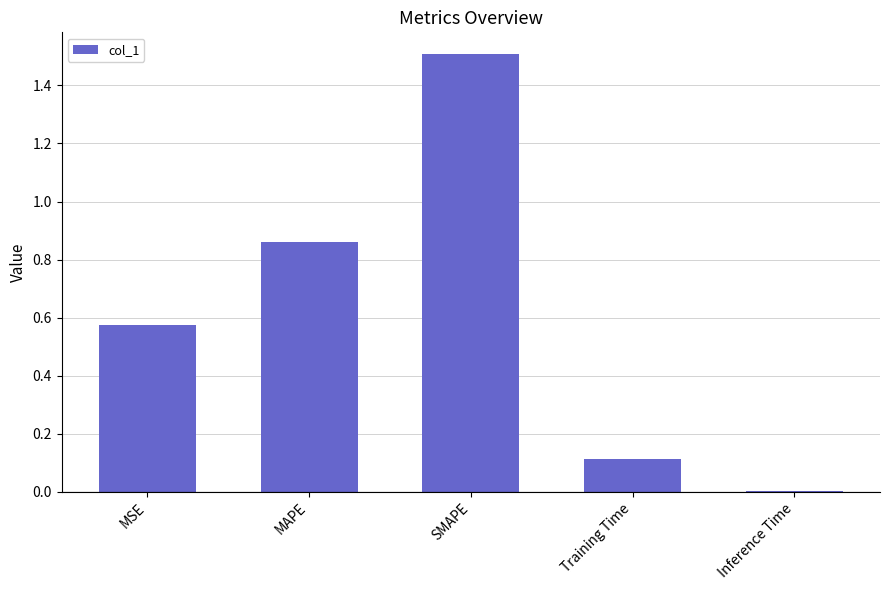

The chart shows a value of 2.4 at SMAPE. True or false?

False